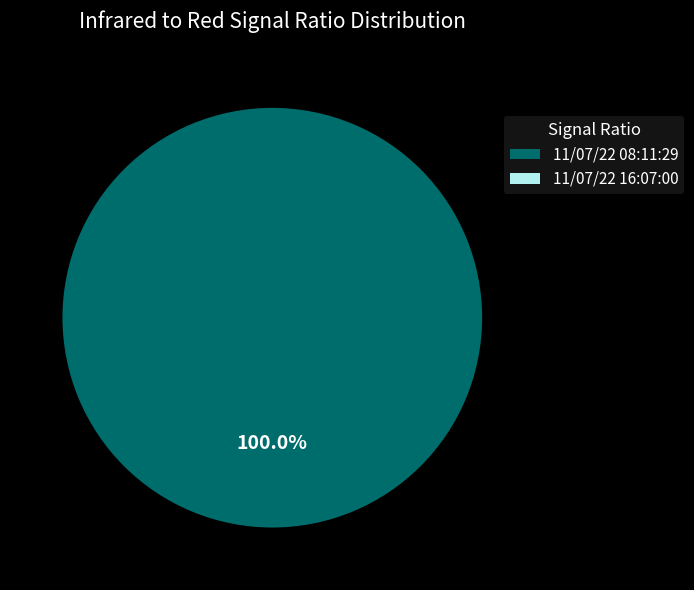

Is there a majority slice in this chart?

Yes